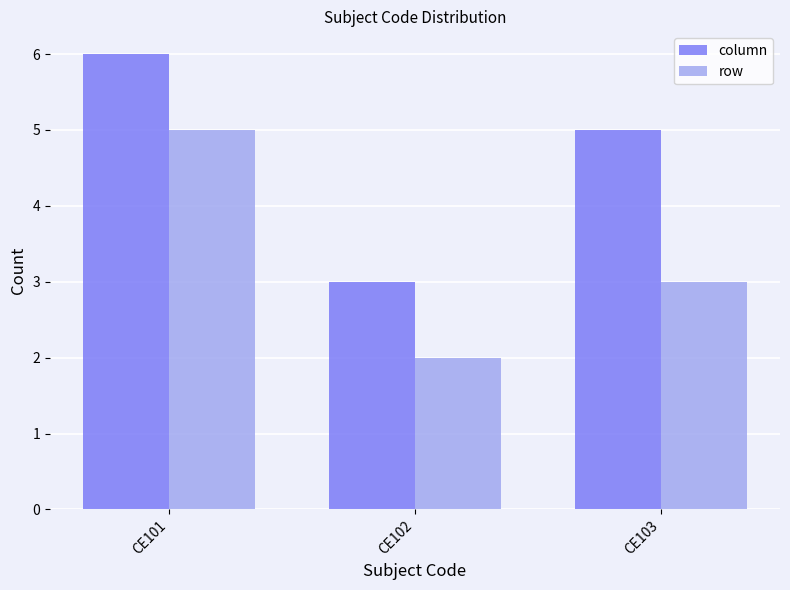

What is the value of the column bar at the 2nd from the left?

3